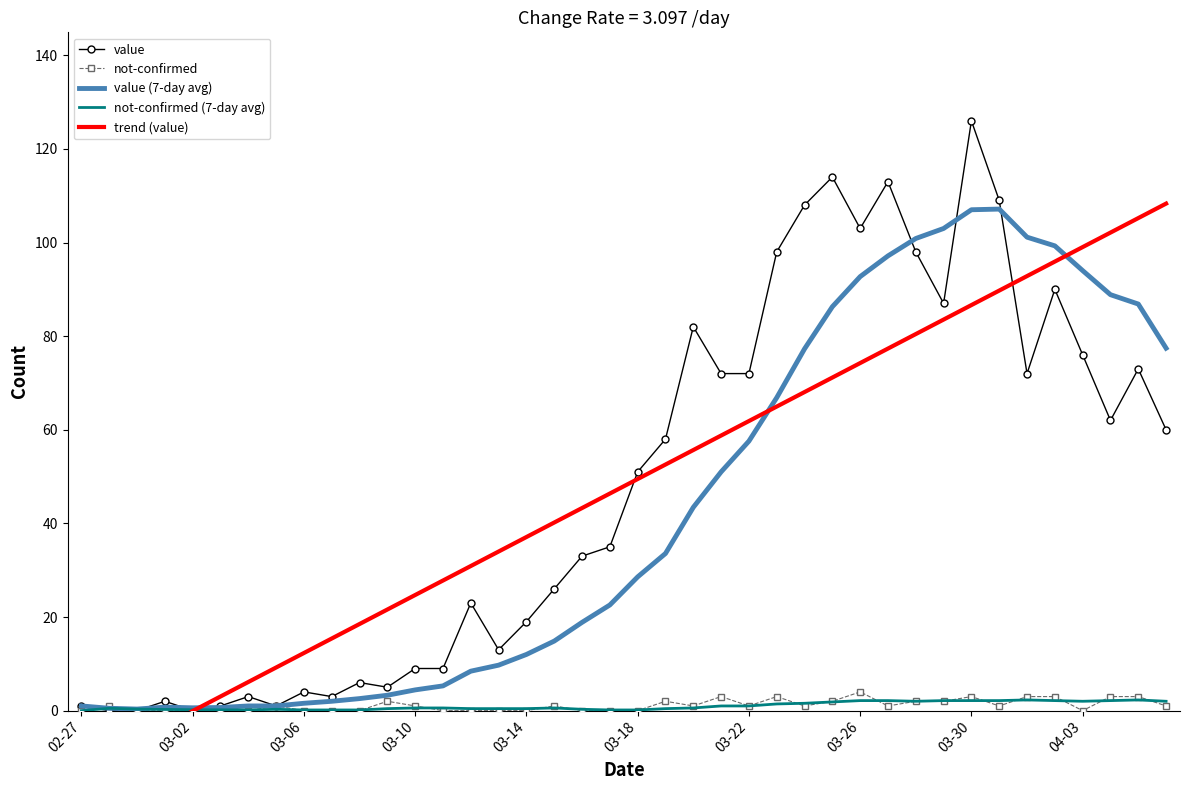

What is the maximum value for not-confirmed?

4.0